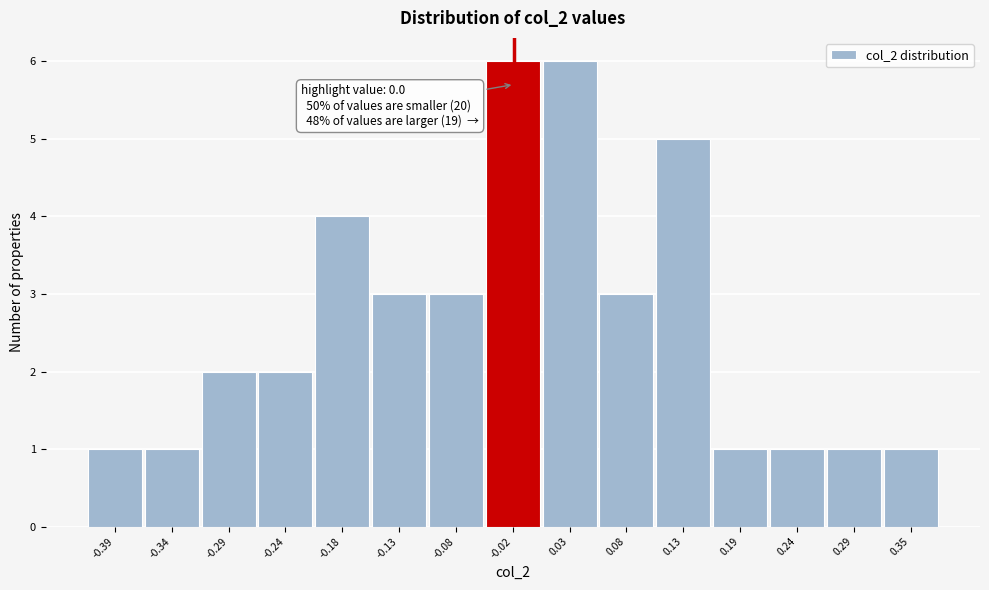

Reading left to right, transcribe all the data shown in this chart.

1	1	2	2	4	3	3	6	6	3	5	1	1	1	1